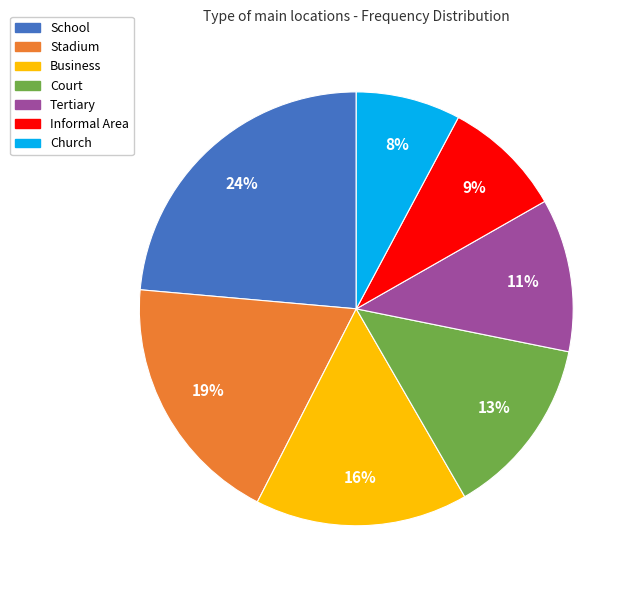

What is the ratio of the value at Stadium to the value at Informal Area?

2.1